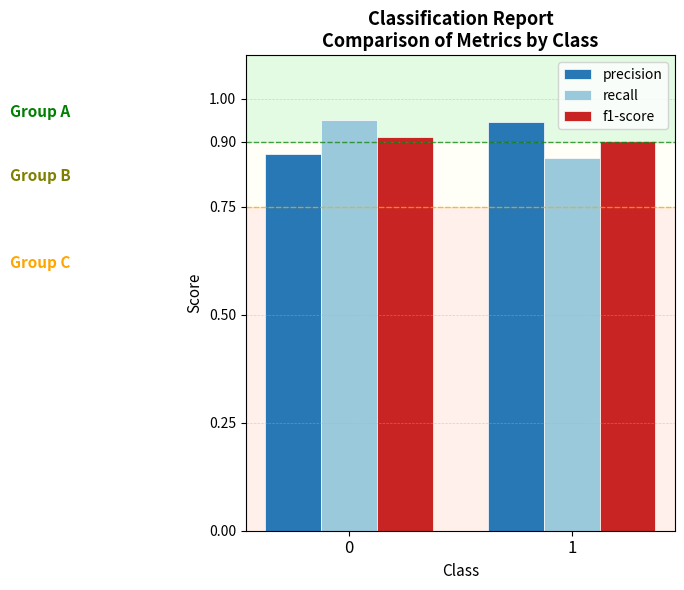

What is the total value across all series at 0?

2.7